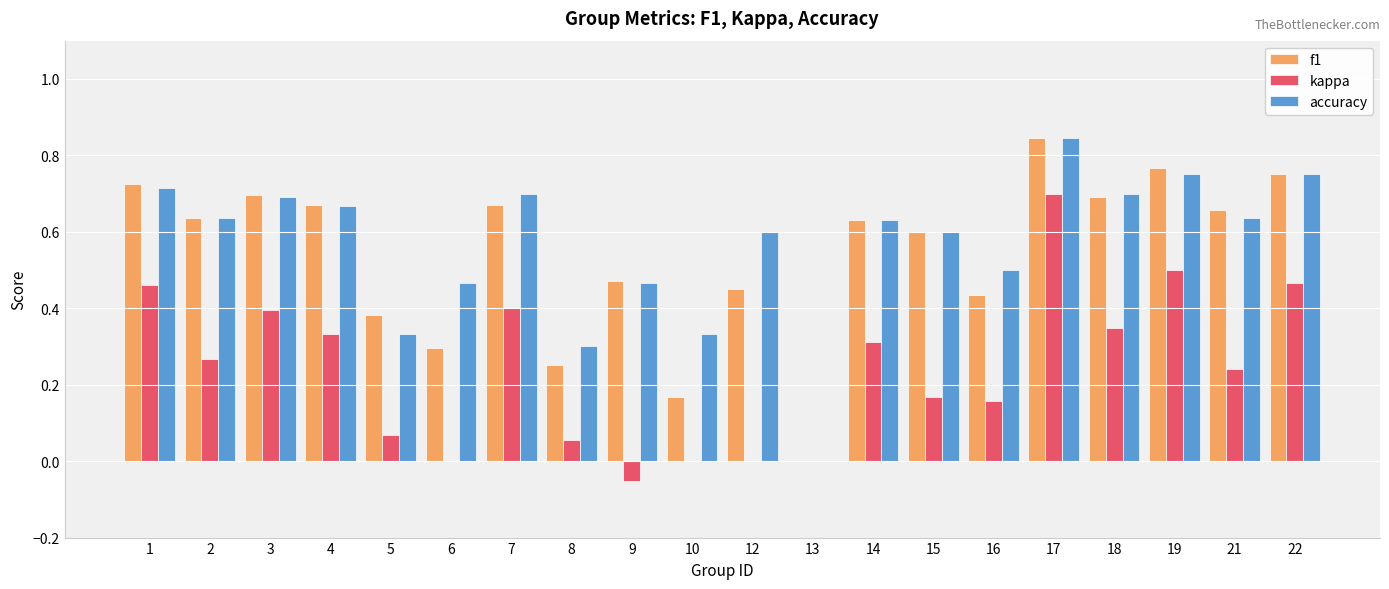

At which category does the chart reach its peak across all series?

17